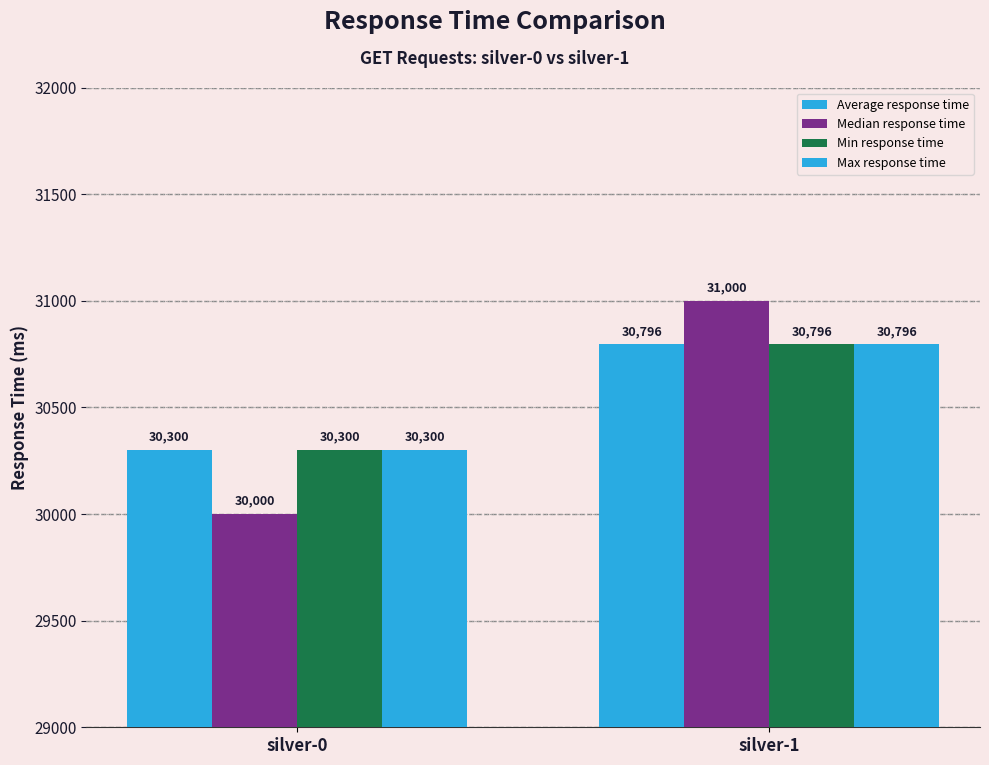

How many series are shown in this chart?

4